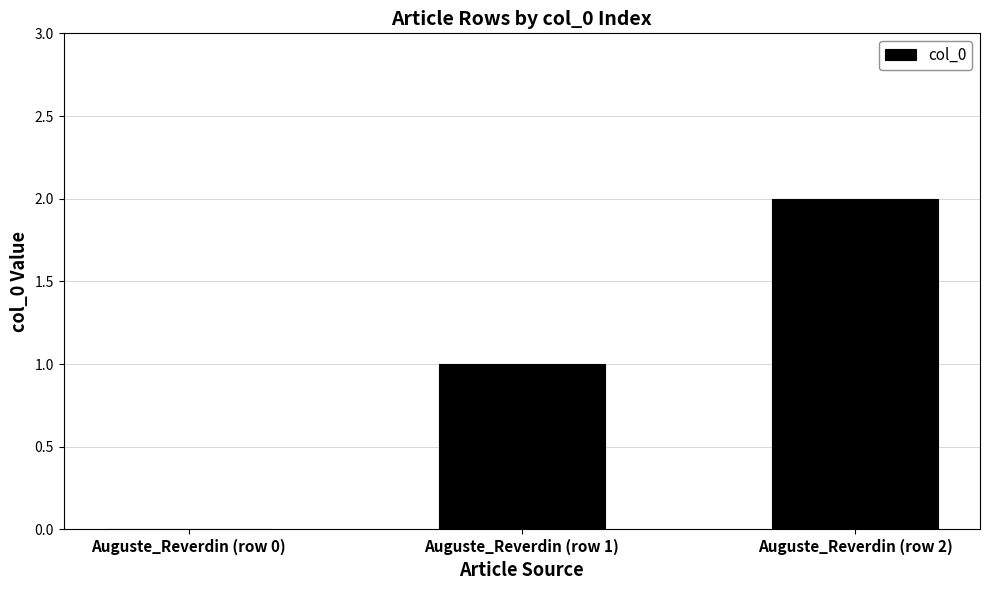

True or false: the data shows 1 at Auguste_Reverdin (row 1).

True